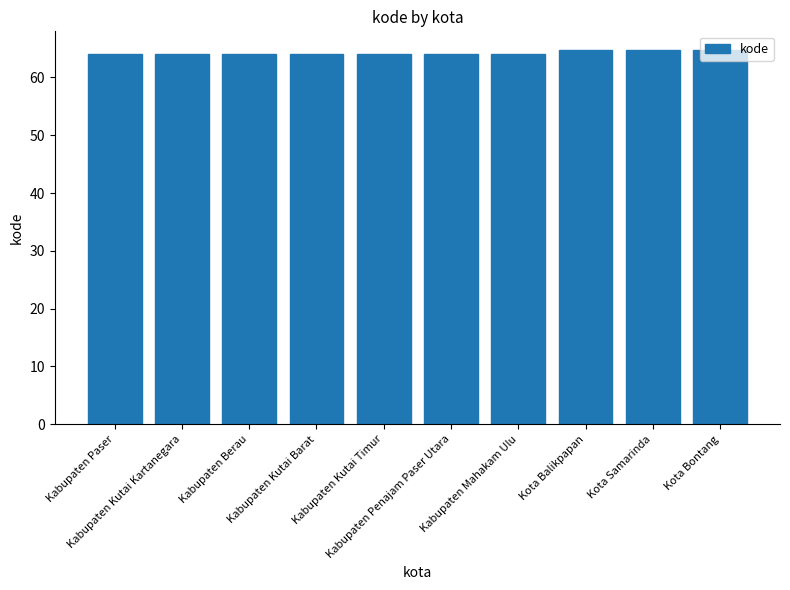

What is the label of the 5th bar from the right?

Kabupaten Penajam Paser Utara